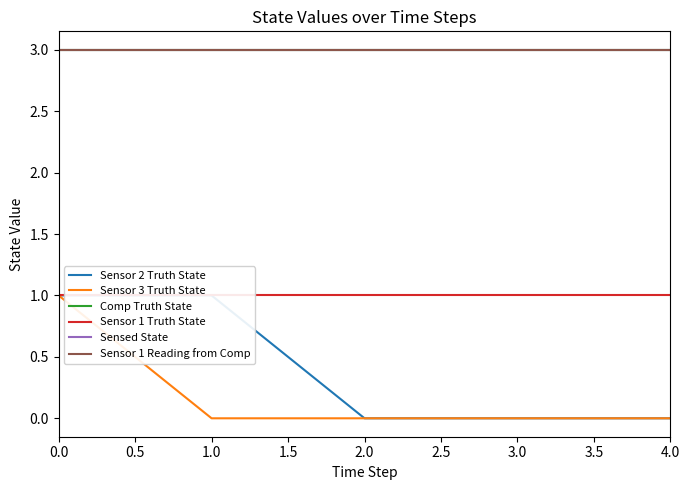

What is the approximate value of Comp Truth State at 3.0?

3